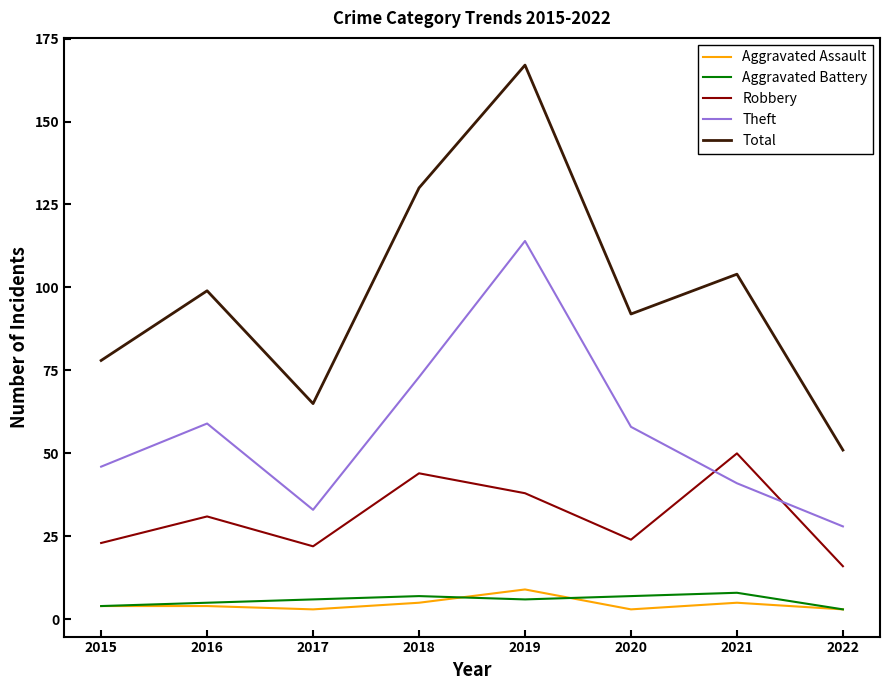

Reading left to right, extract all data points from this chart.

Aggravated Assault: 4	4	3	5	9	3	5	3
Aggravated Battery: 4	5	6	7	6	7	8	3
Robbery: 23	31	22	44	38	24	50	16
Theft: 46	59	33	73	114	58	41	28
Total: 78	99	65	130	167	92	104	51